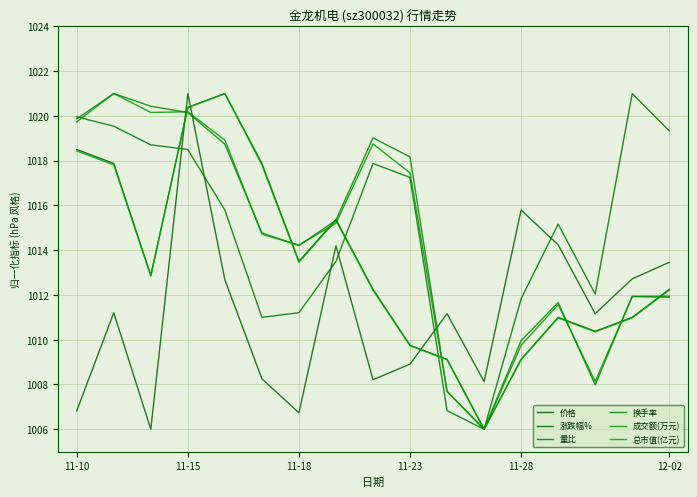

Does the chart have visible grid lines?

Yes